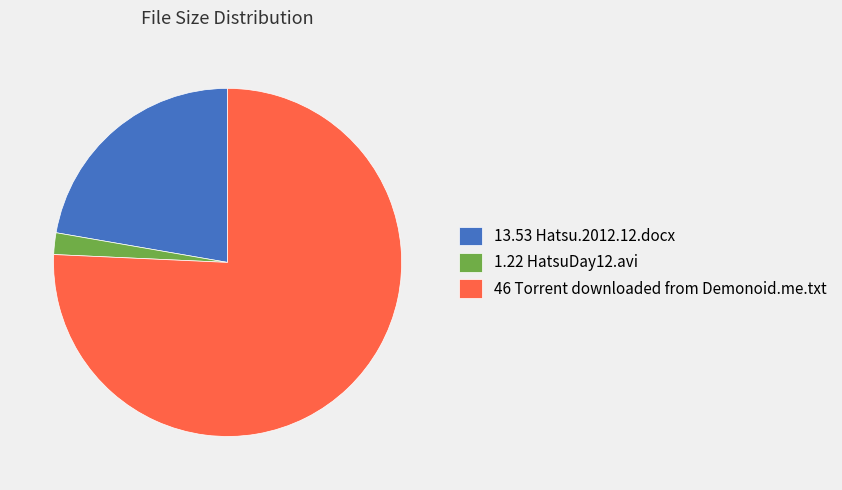

Between 13.53 Hatsu.2012.12.docx and 46 Torrent downloaded from Demonoid.me.txt, which is larger?

46 Torrent downloaded from Demonoid.me.txt